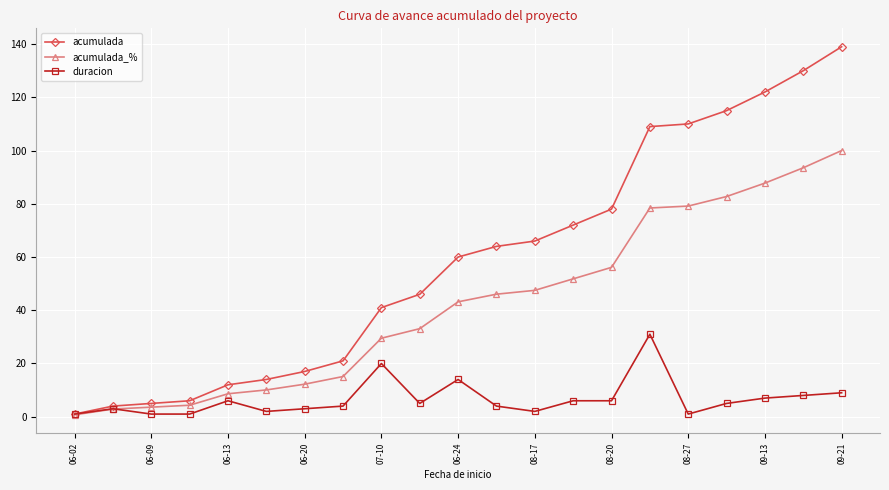

Which series has the widest spread of values?

acumulada